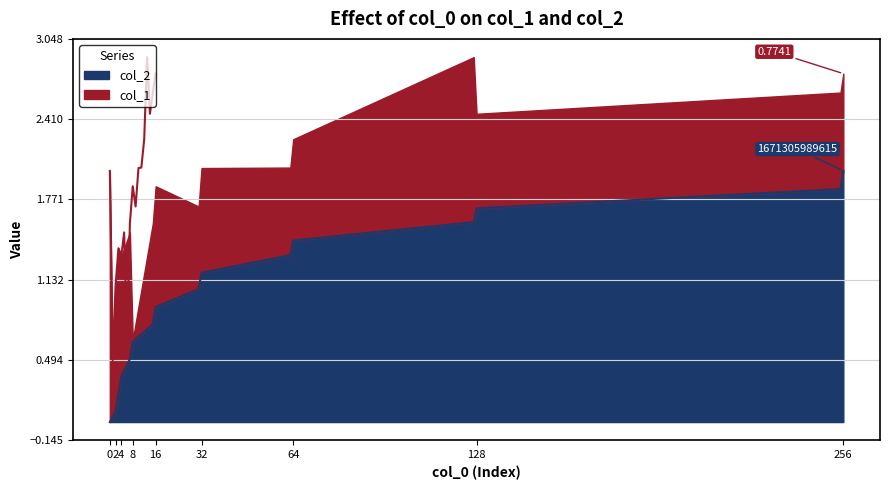

How many data points does each series have?

17